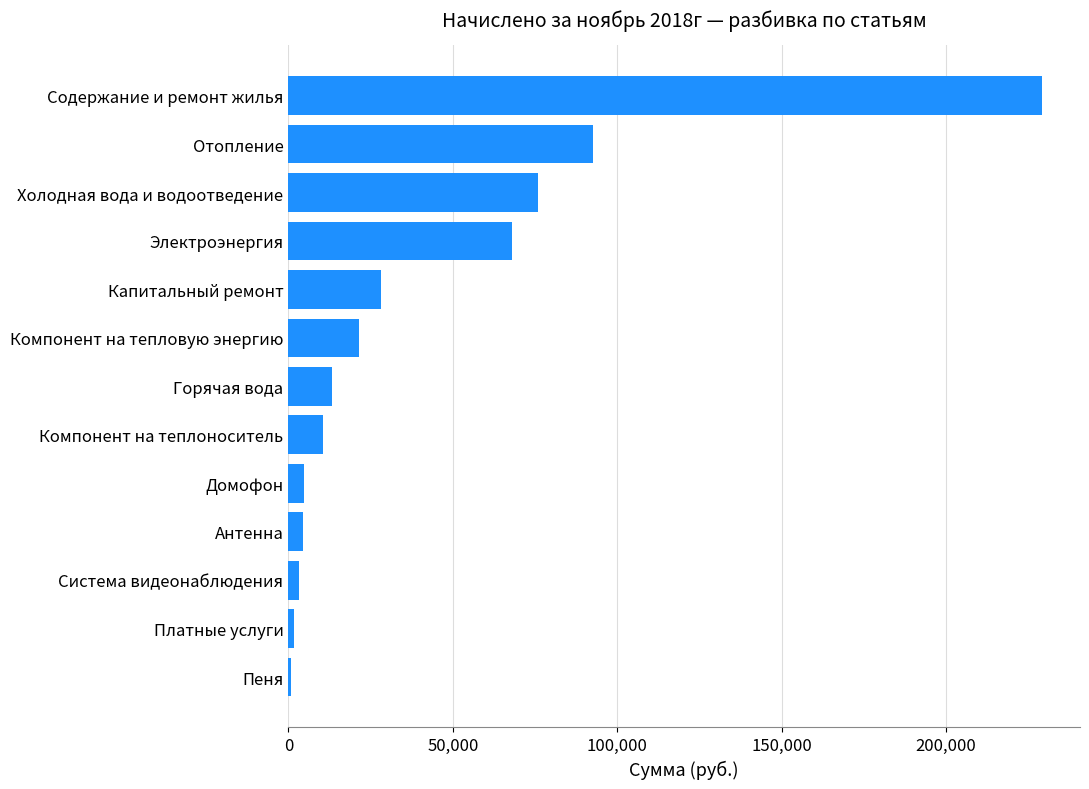

What is the sum of all values?

554547.5